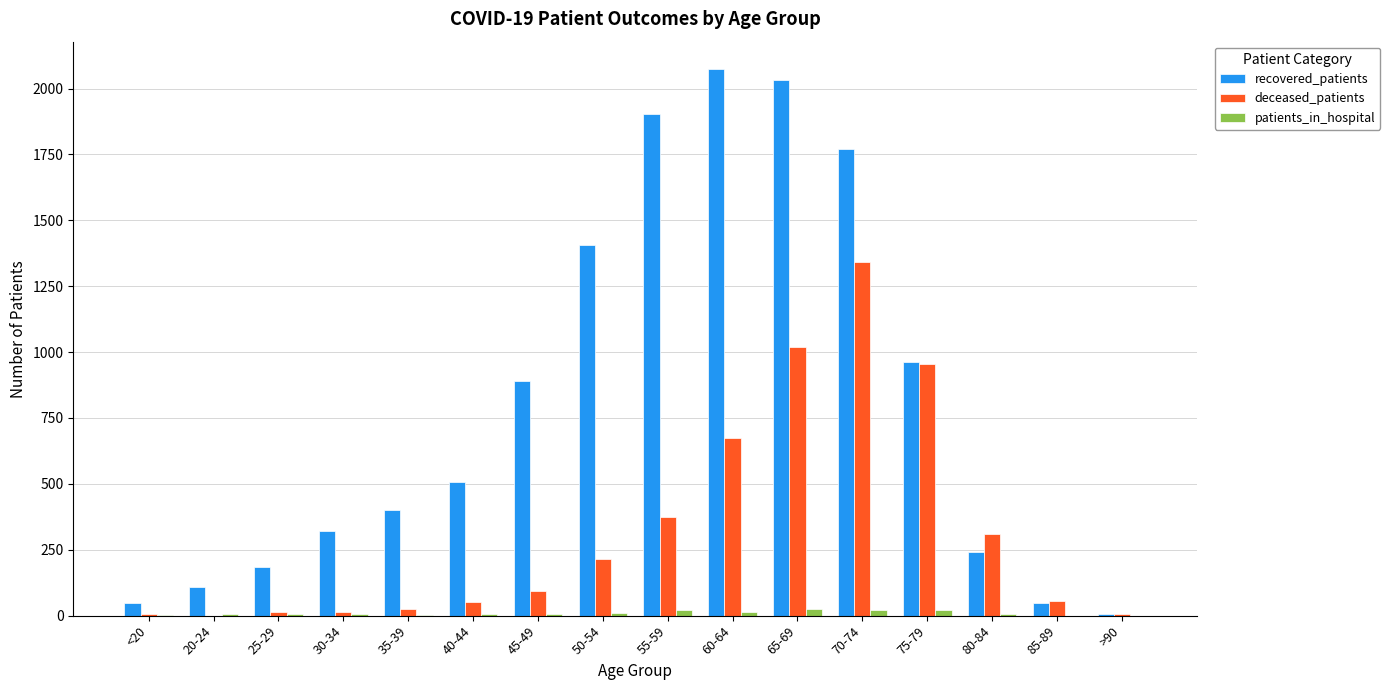

Between 40-44 and 70-74, which series saw the biggest shift?

deceased_patients